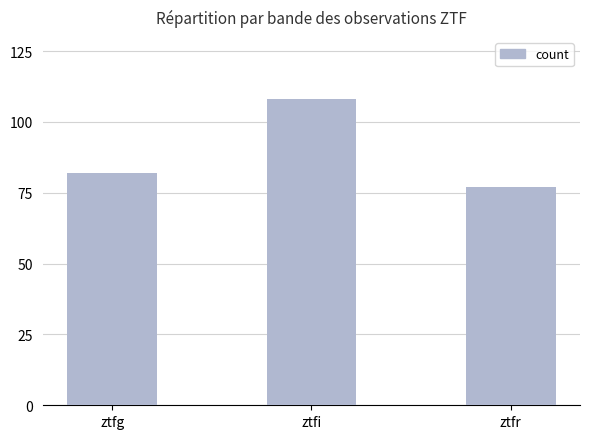

List the labels in order of value, smallest first.

ztfr, ztfg, ztfi